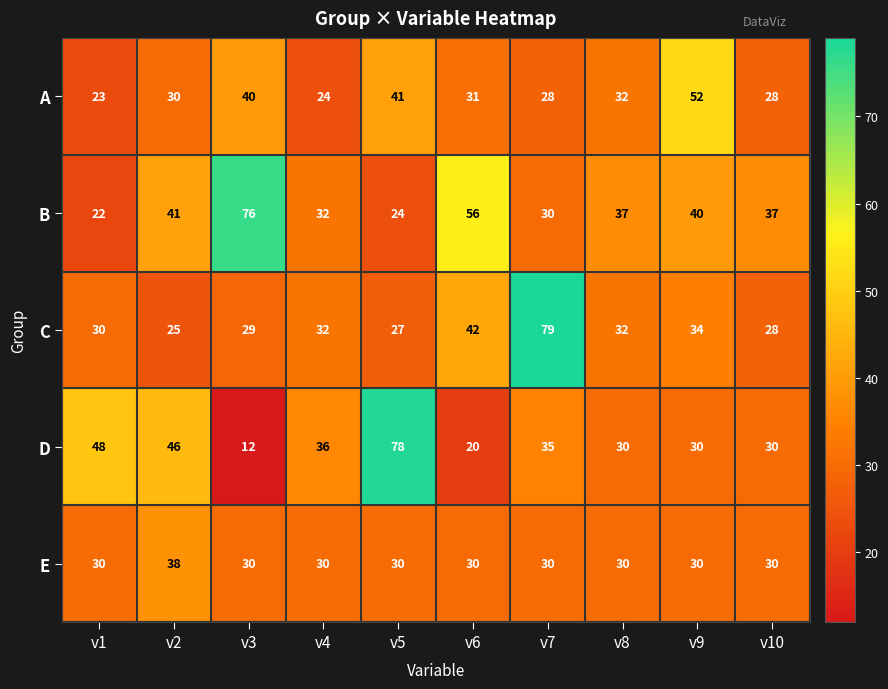

Between v3 and v8, which series saw the biggest shift?

B